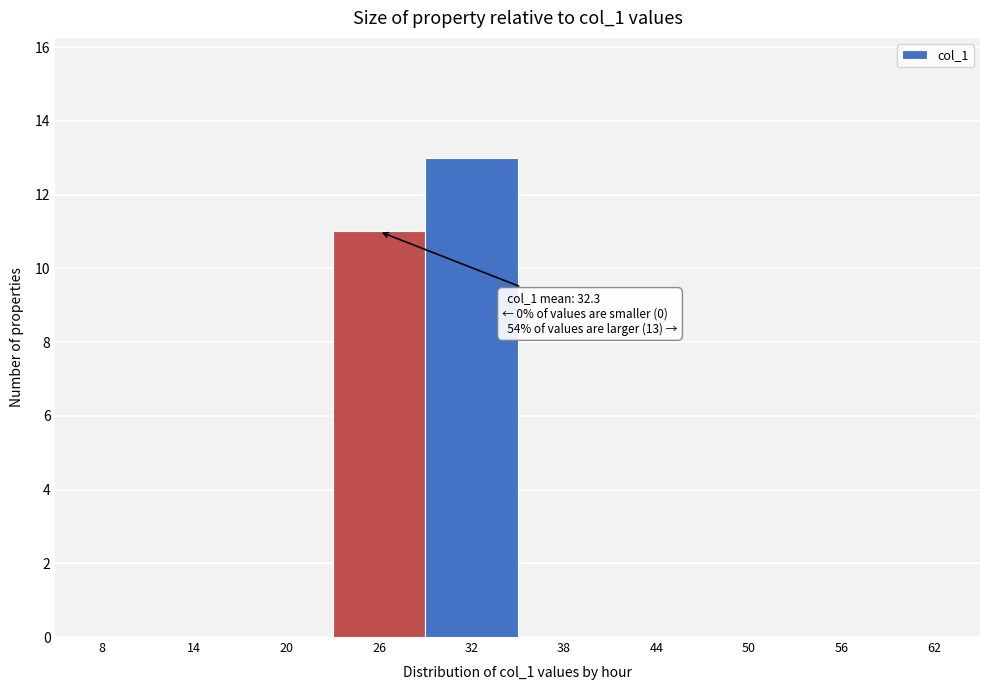

Reading left to right, list all the values displayed in this chart.

8=0	14=0	20=0	26=11	32=13	38=0	44=0	50=0	56=0	62=0